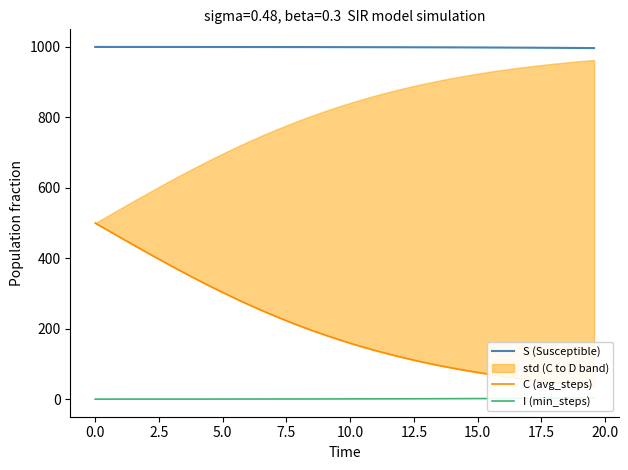

What is the maximum value for S (Susceptible)?

999.8